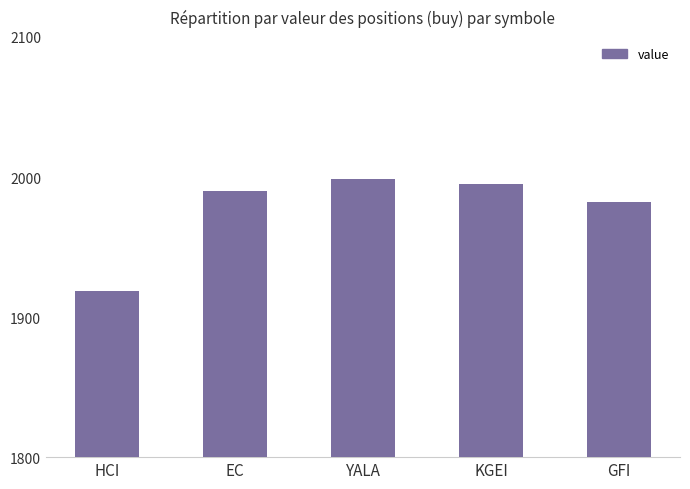

What value does the data have at HCI?

1918.4